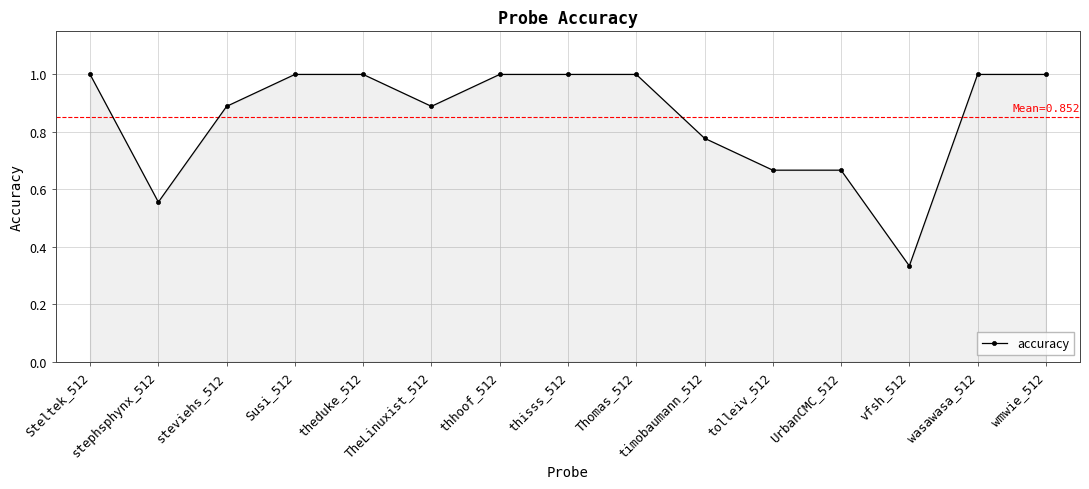

Read the value at thhoof_512.

1.0